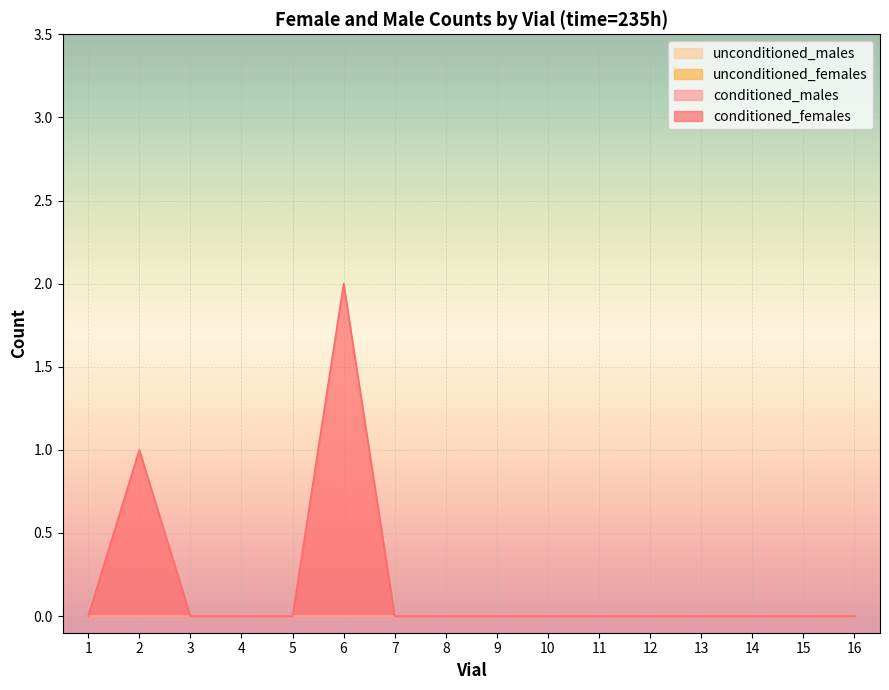

Which label corresponds to the smallest value in the chart?

1